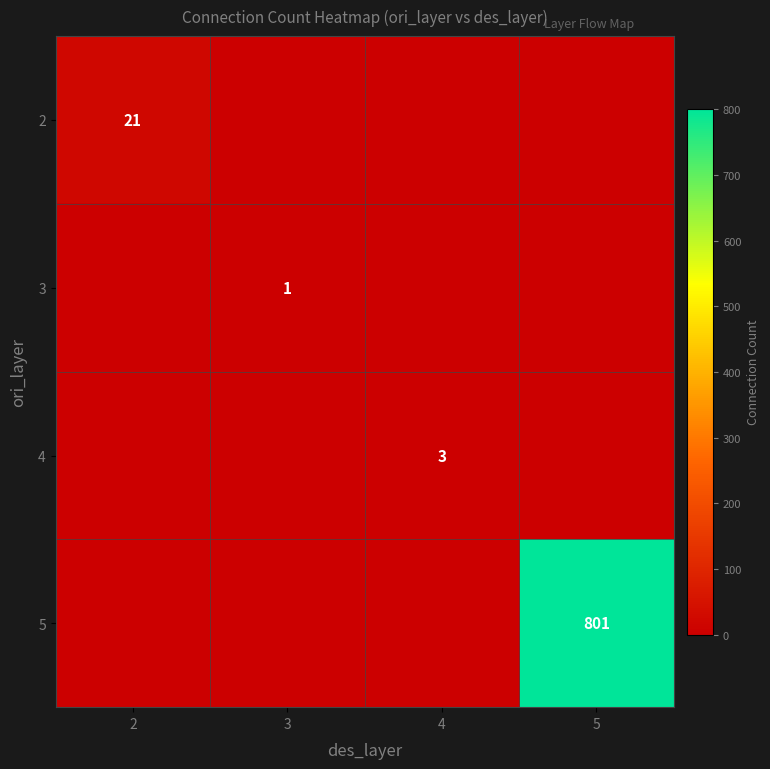

The value of 2 at 2 is 21. True or false?

True